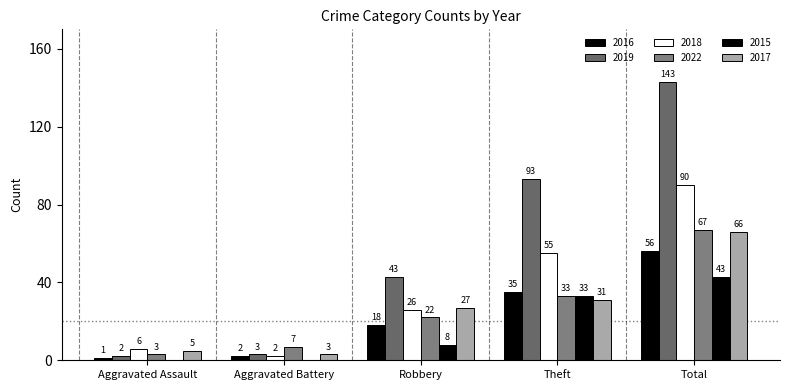

How many data points does each series have?

5